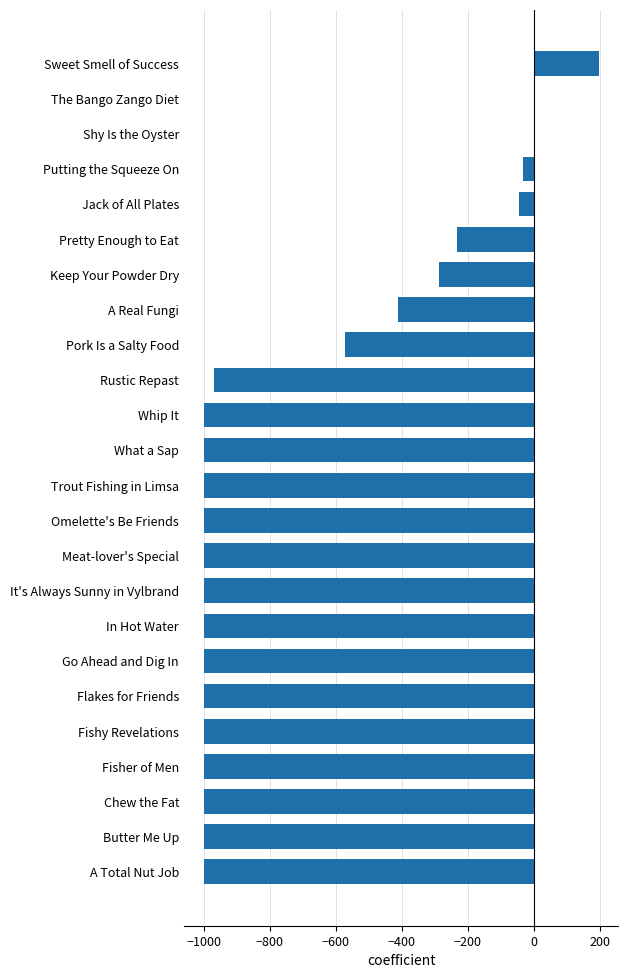

Which label corresponds to the largest value in the chart?

Sweet Smell of Success